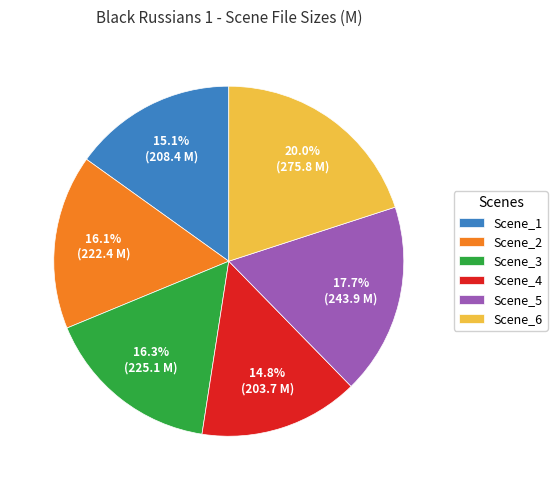

Is there any slice that represents more than half of the pie?

No